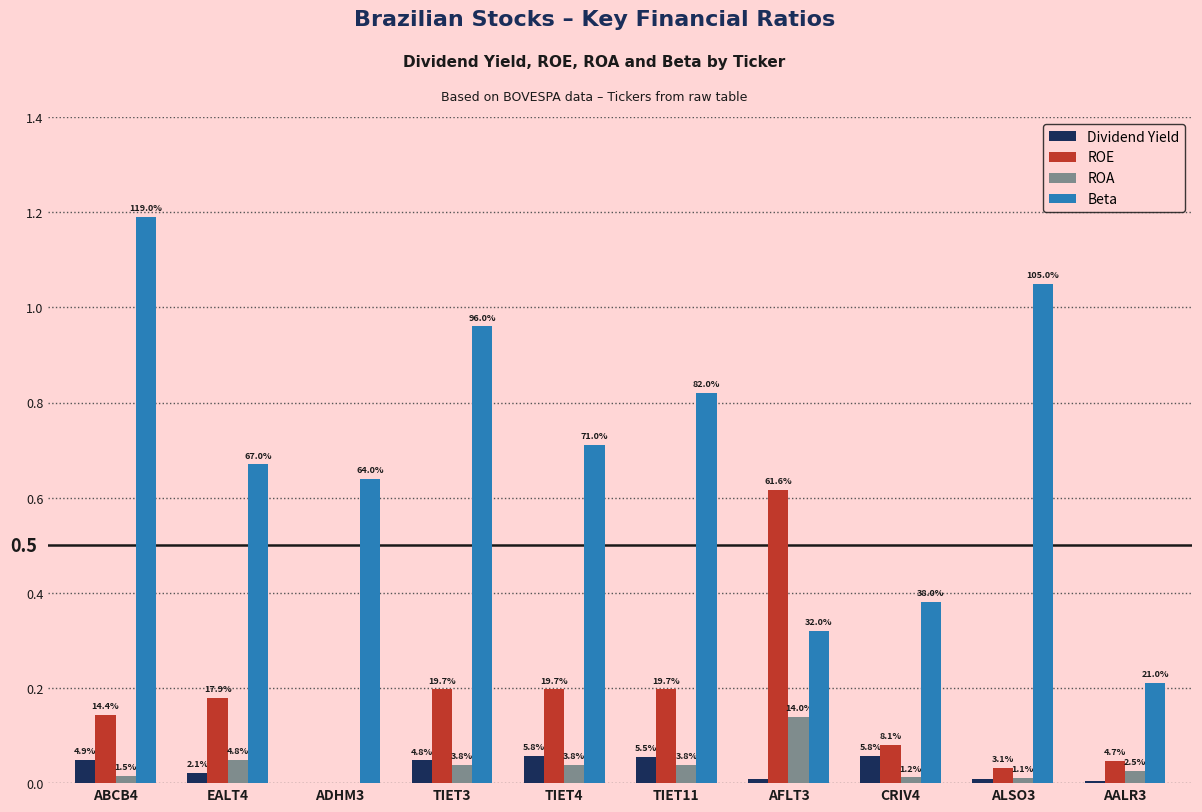

What are all the series names shown in the legend?

Dividend Yield, ROE, ROA, Beta